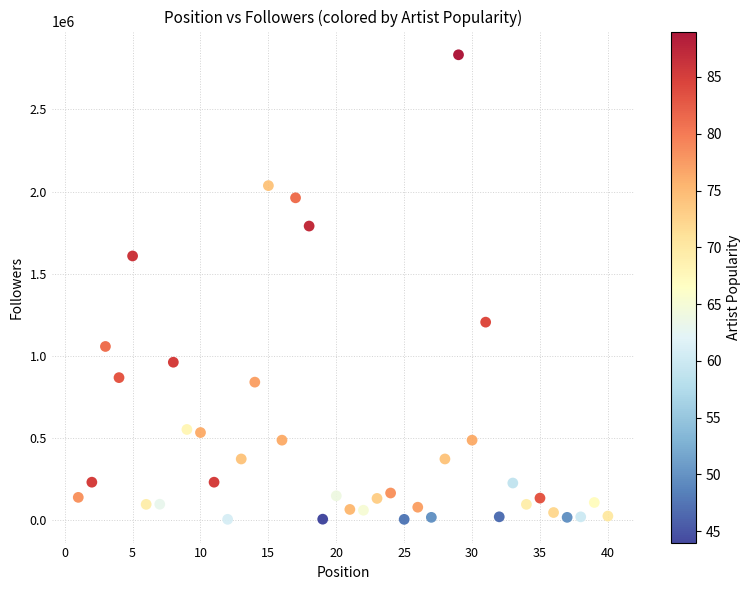

What is the range of Y values (max minus min)?

2829516